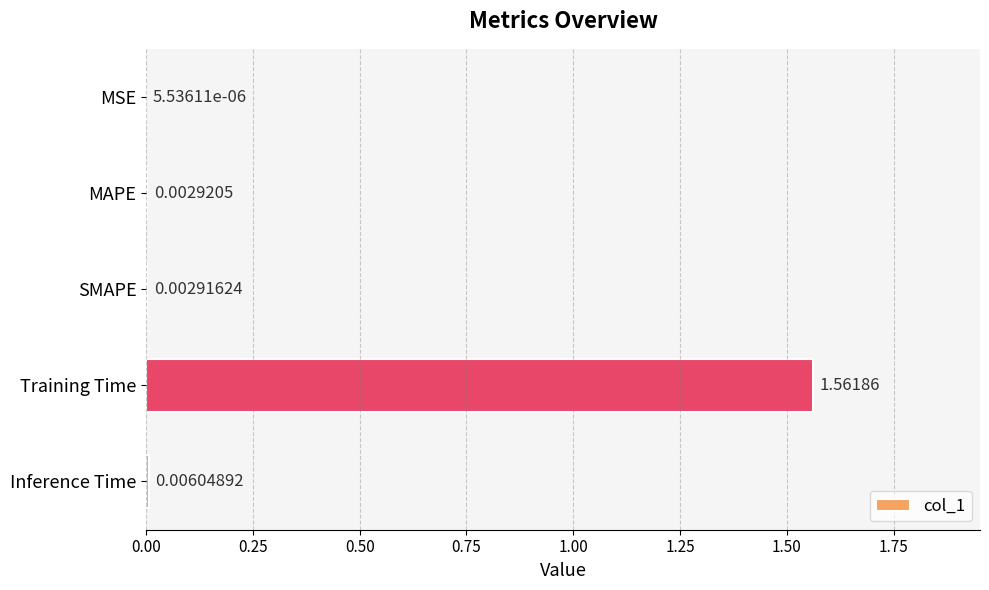

Where is the data nearest to the value 0?

MSE